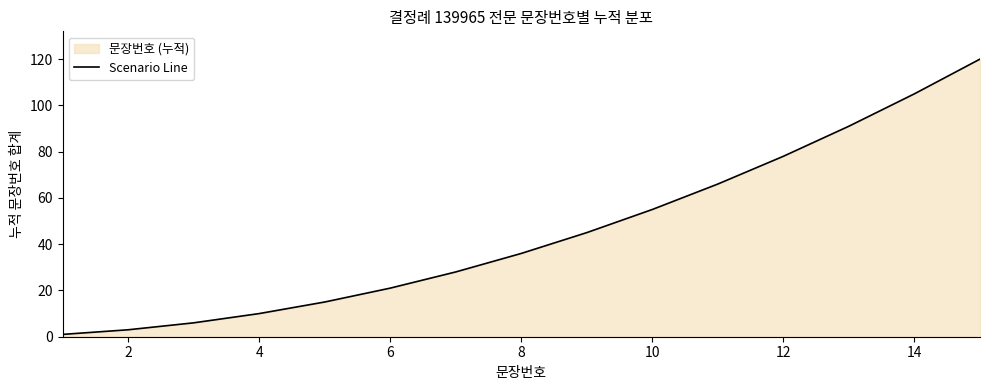

What is the ratio of the value at 10 to the value at 2?

18.3